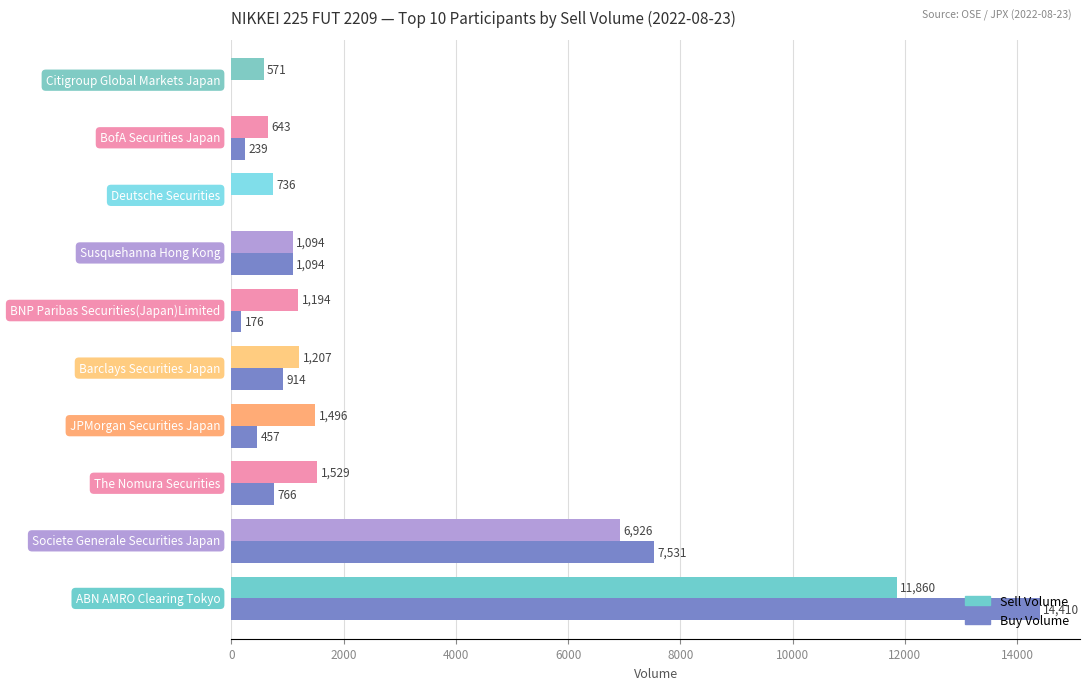

Which series has the largest total across all categories?

Sell Volume